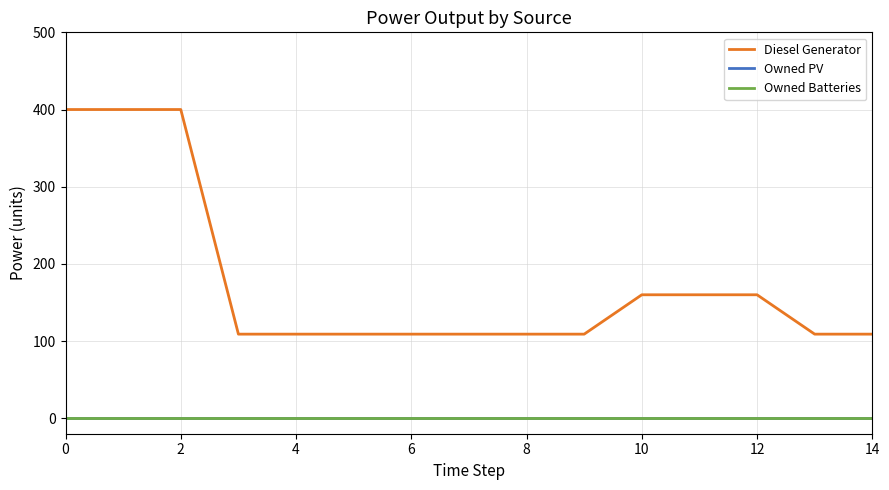

True or false: Owned Batteries and Owned PV intersect in this chart.

False